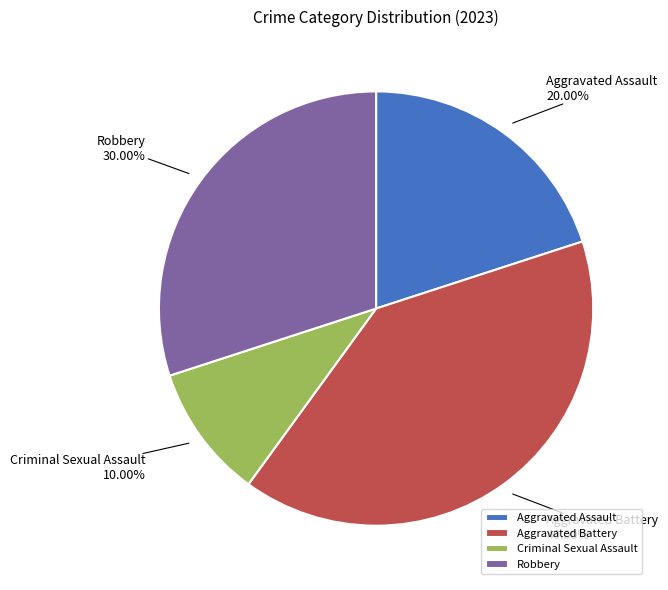

To the nearest percent, what portion does Robbery represent?

30%